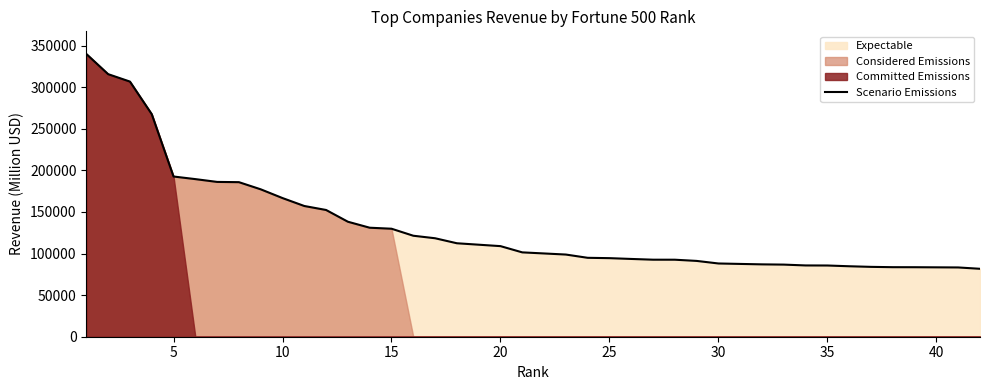

What is the highest value of the Scenario Emissions series?

339938.0